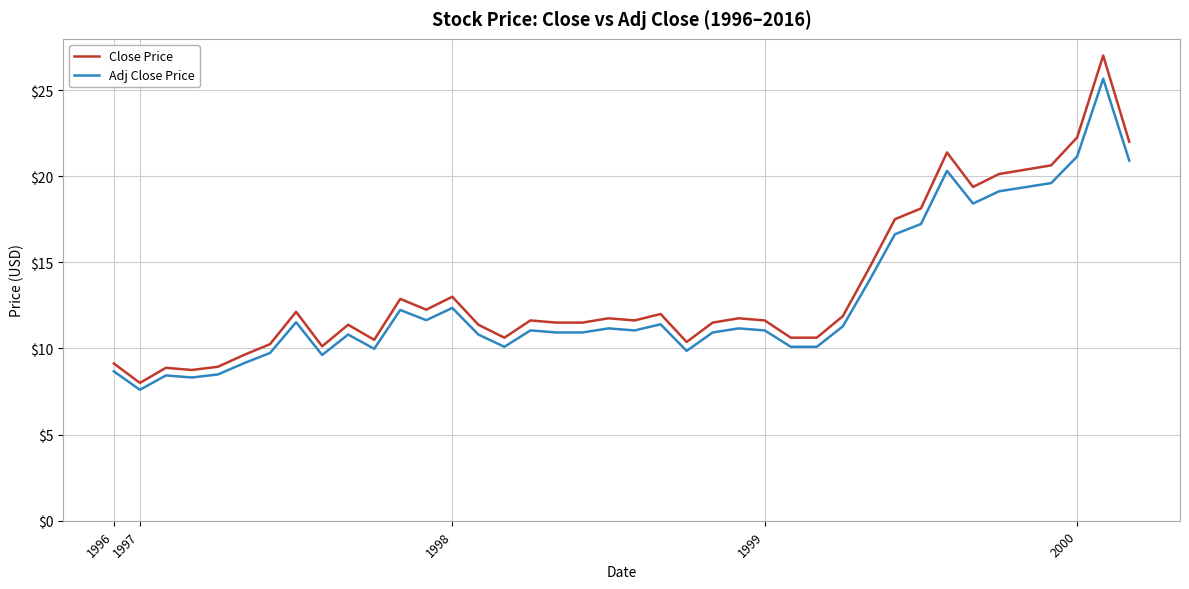

What is the difference between the maximum and minimum values in the Adj Close Price series?

18.1